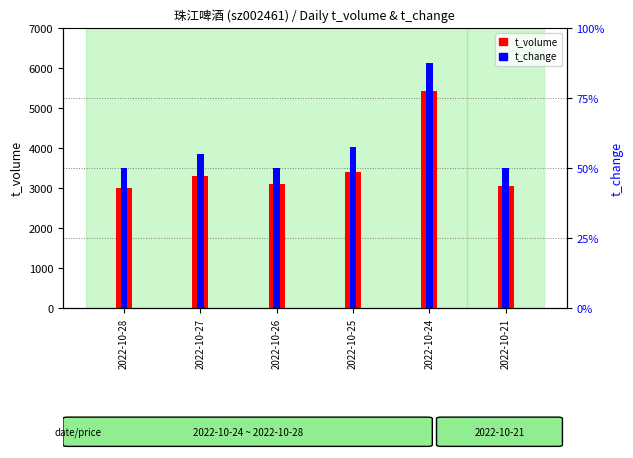

Are the bars grouped side by side (vs. stacked)?

Yes